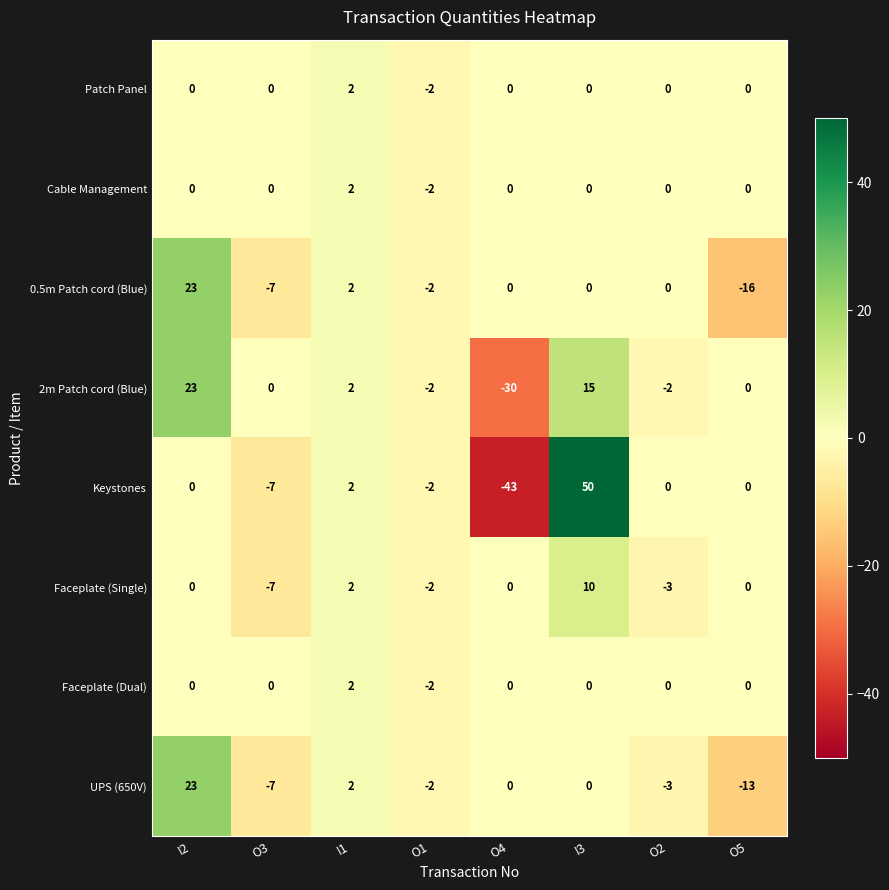

Is it true that Cable Management equals 2 at I3?

False